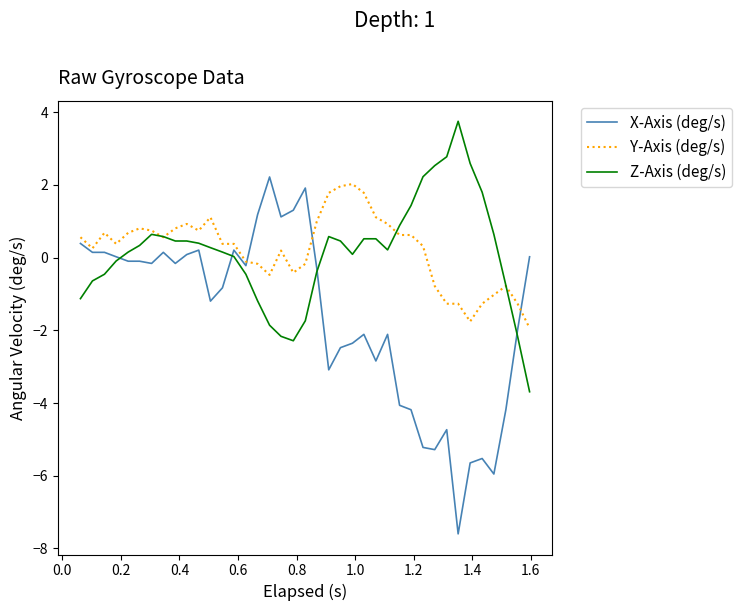

Which series has the widest spread of values?

X-Axis (deg/s)